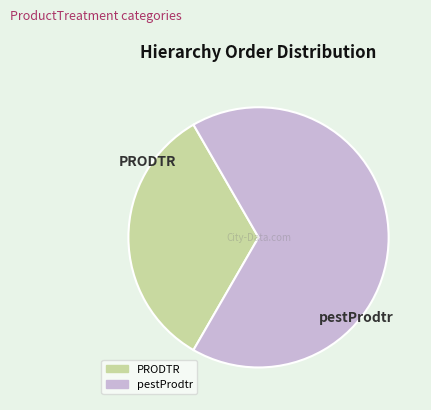

The PRODTR slice represents 33% of the pie. True or false?

True